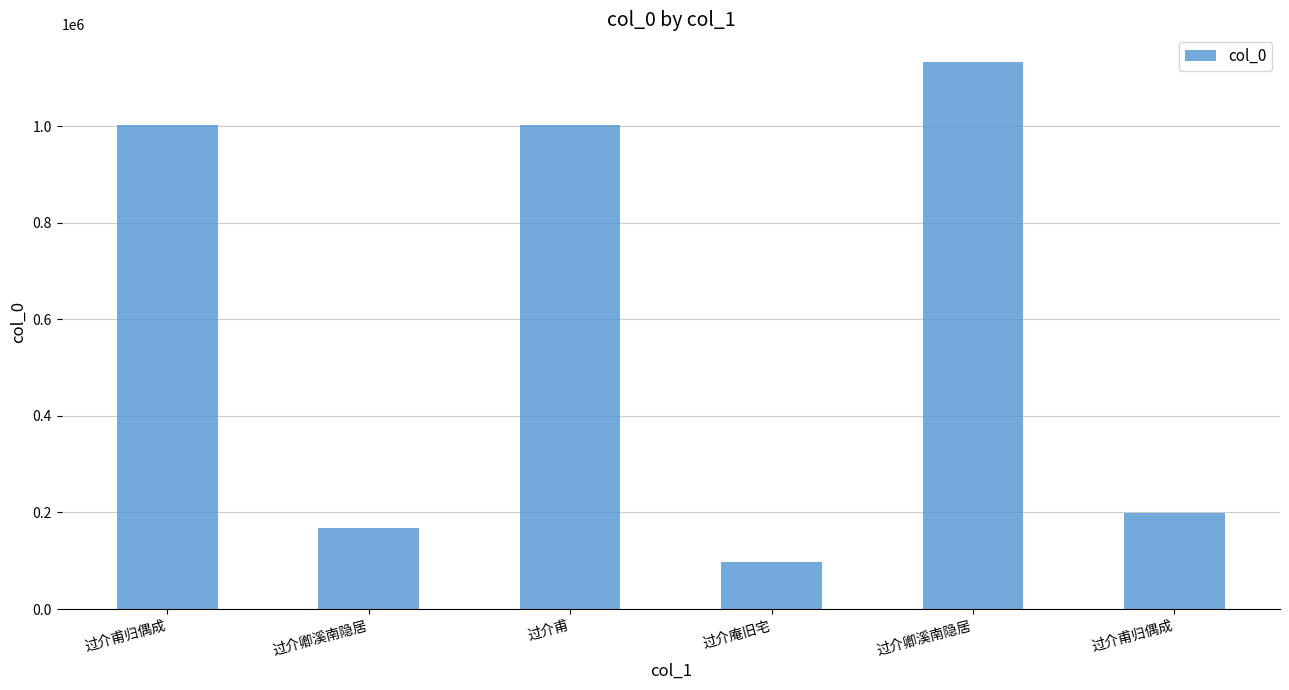

What is the minimum value shown in the chart?

97149